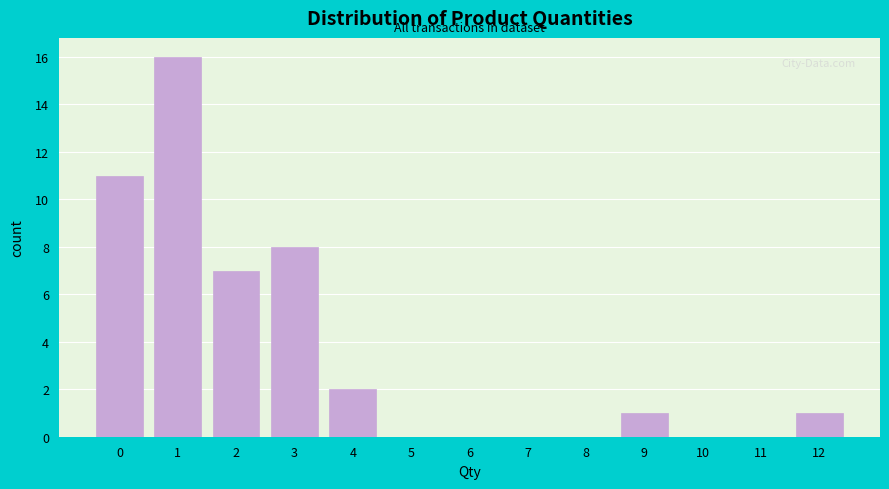

Over which range of the x-axis is the bar tallest?

0.5 to 1.5